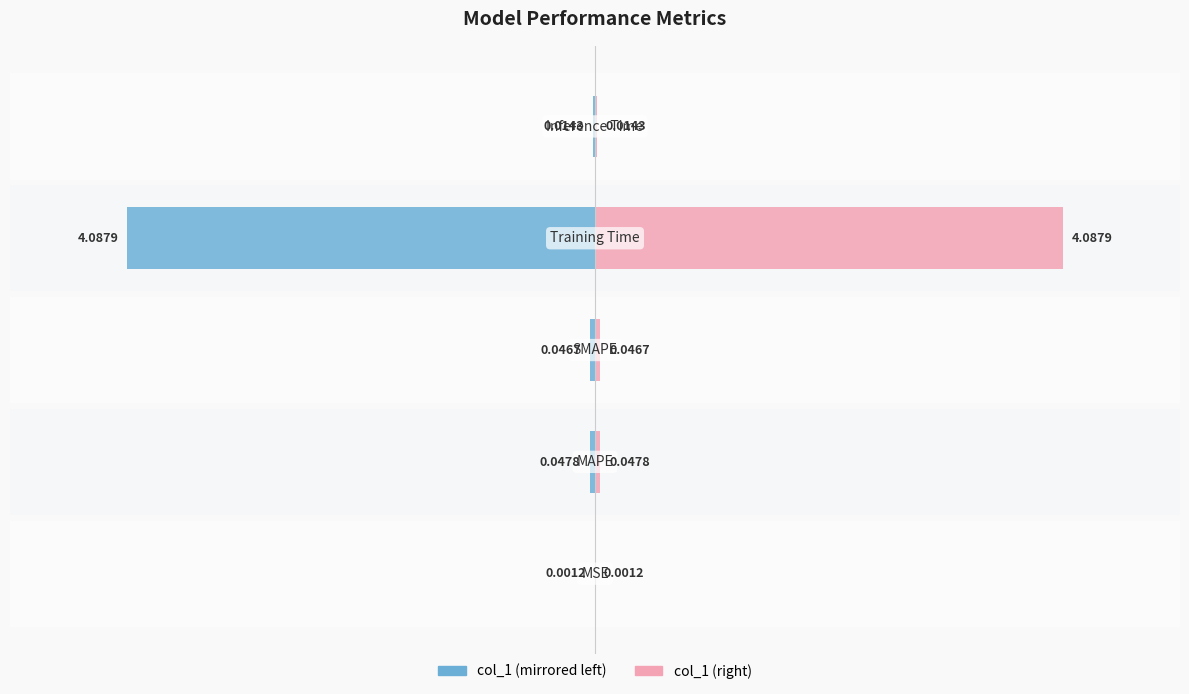

How many bars are there in total?

10